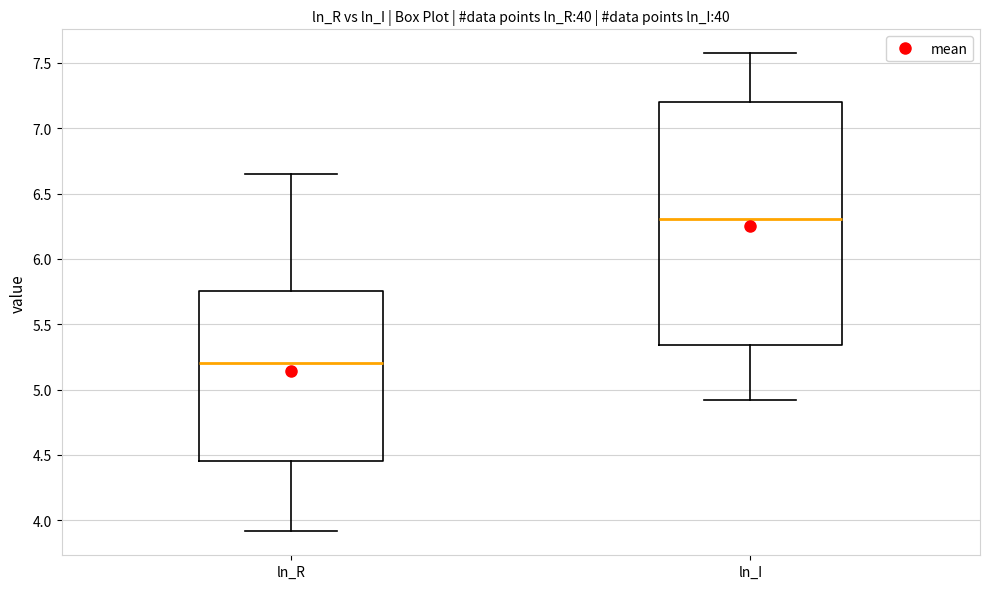

Which box's median line is the highest?

ln_I